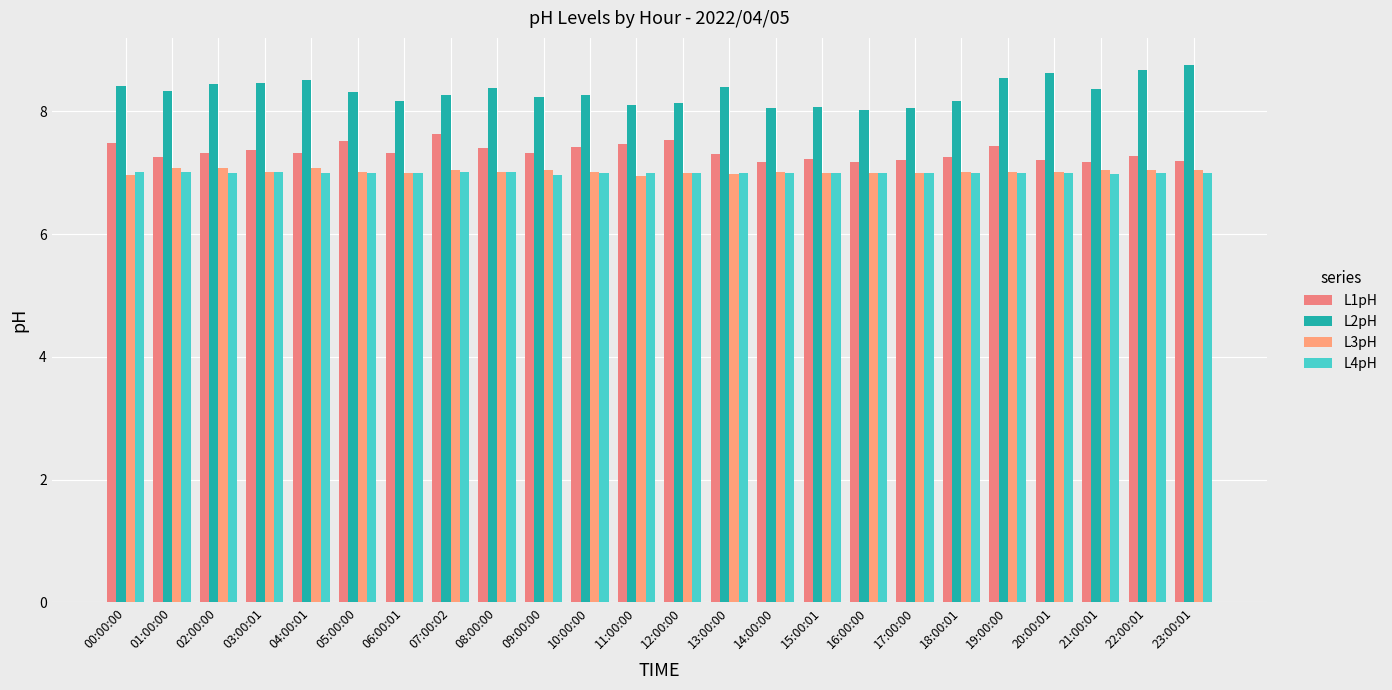

How many series are shown in this chart?

4